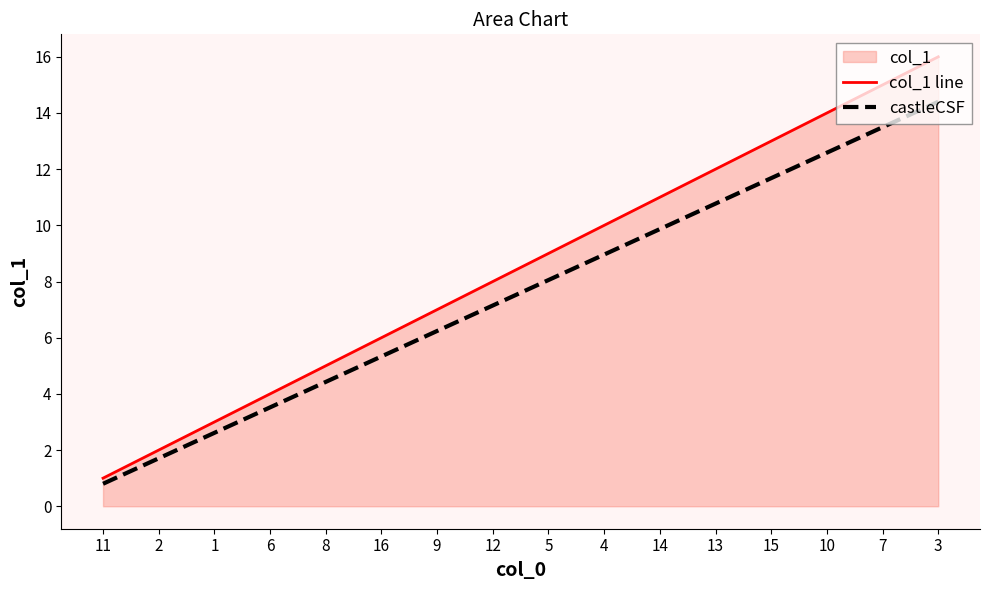

Reading left to right, extract all data points from this chart.

col_1 line: 1.0	2.0	3.0	4.0	5.0	6.0	7.0	8.0	9.0	10.0	11.0	12.0	13.0	14.0	15.0	16.0
castleCSF: 0.8	1.7	2.6	3.5	4.4	5.3	6.2	7.1	8.1	9.0	9.9	10.8	11.7	12.6	13.5	14.4